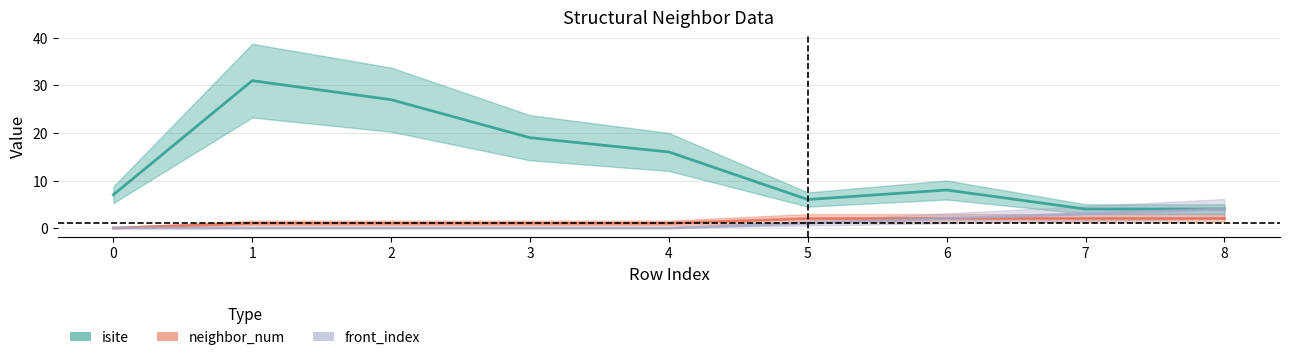

What is the difference between the maximum and minimum values in the isite series?

27